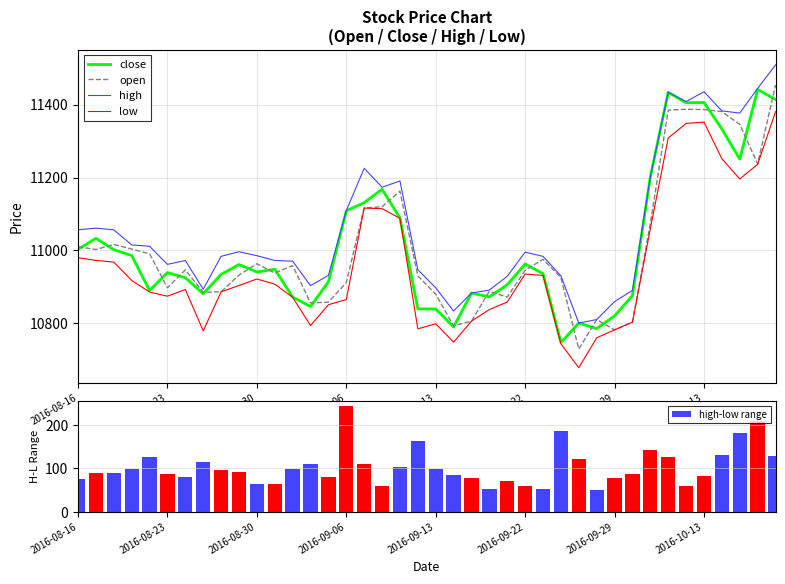

How many groups of bars are there?

40